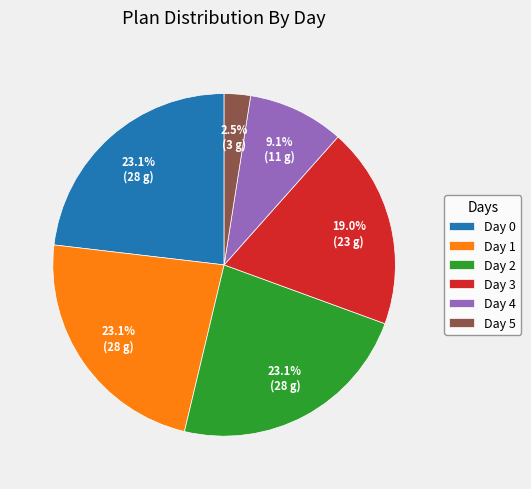

Is there any slice that represents more than half of the pie?

No